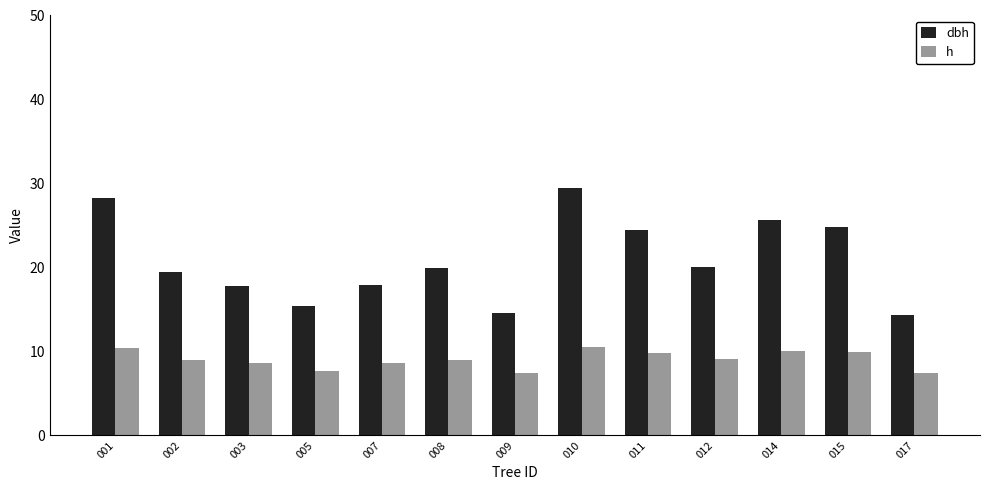

Are the bars horizontal?

No